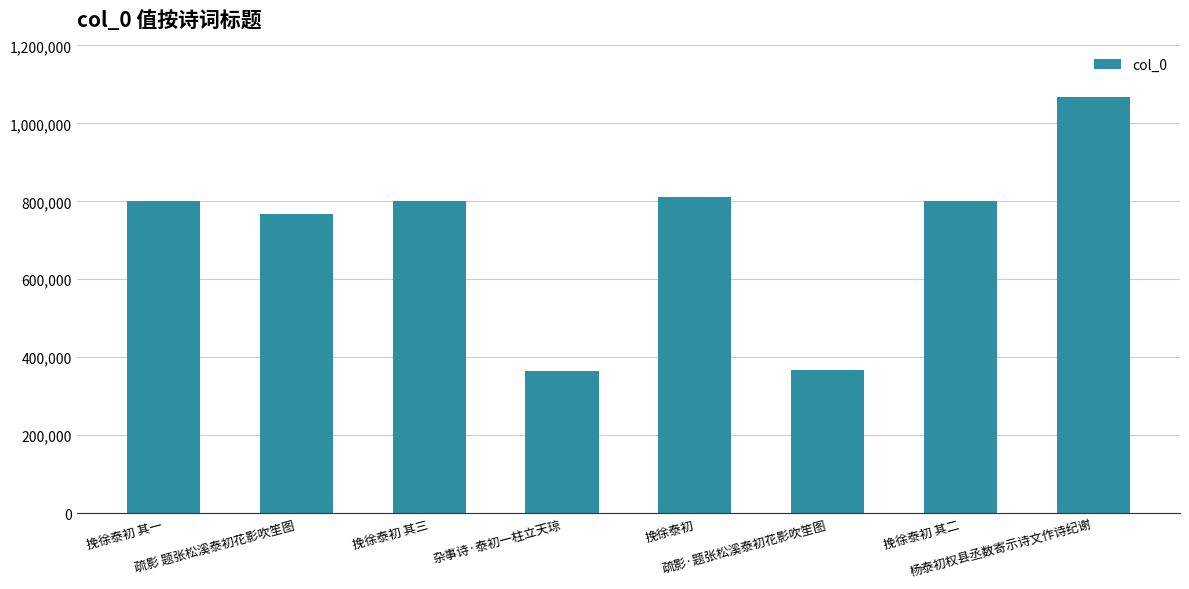

Does the chart contain stacked bars?

No